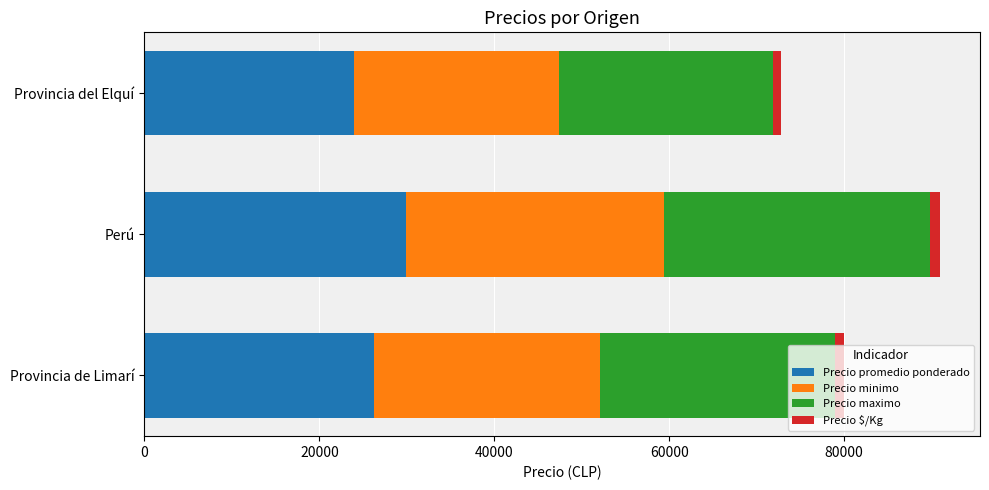

True or false: Precio promedio ponderado has a value of 37309 at Provincia del Elquí.

False